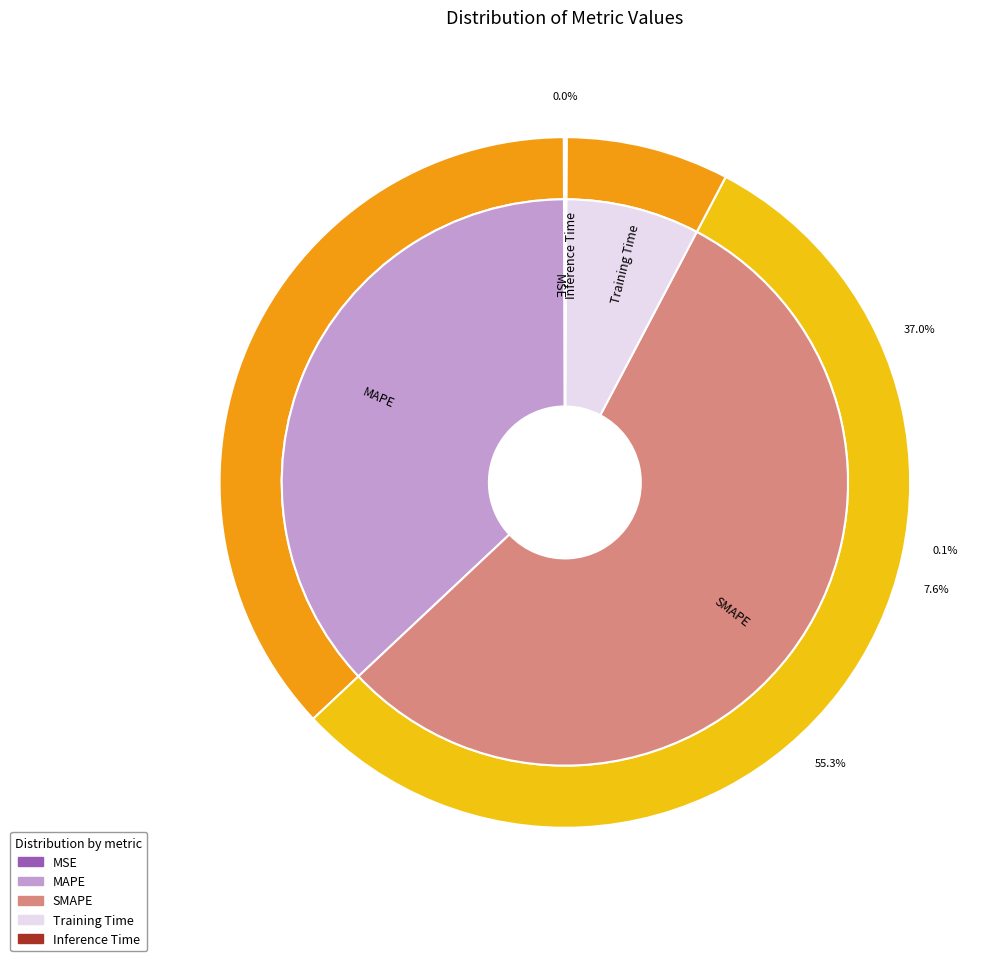

The Inference Time slice represents 0% of the pie. True or false?

True